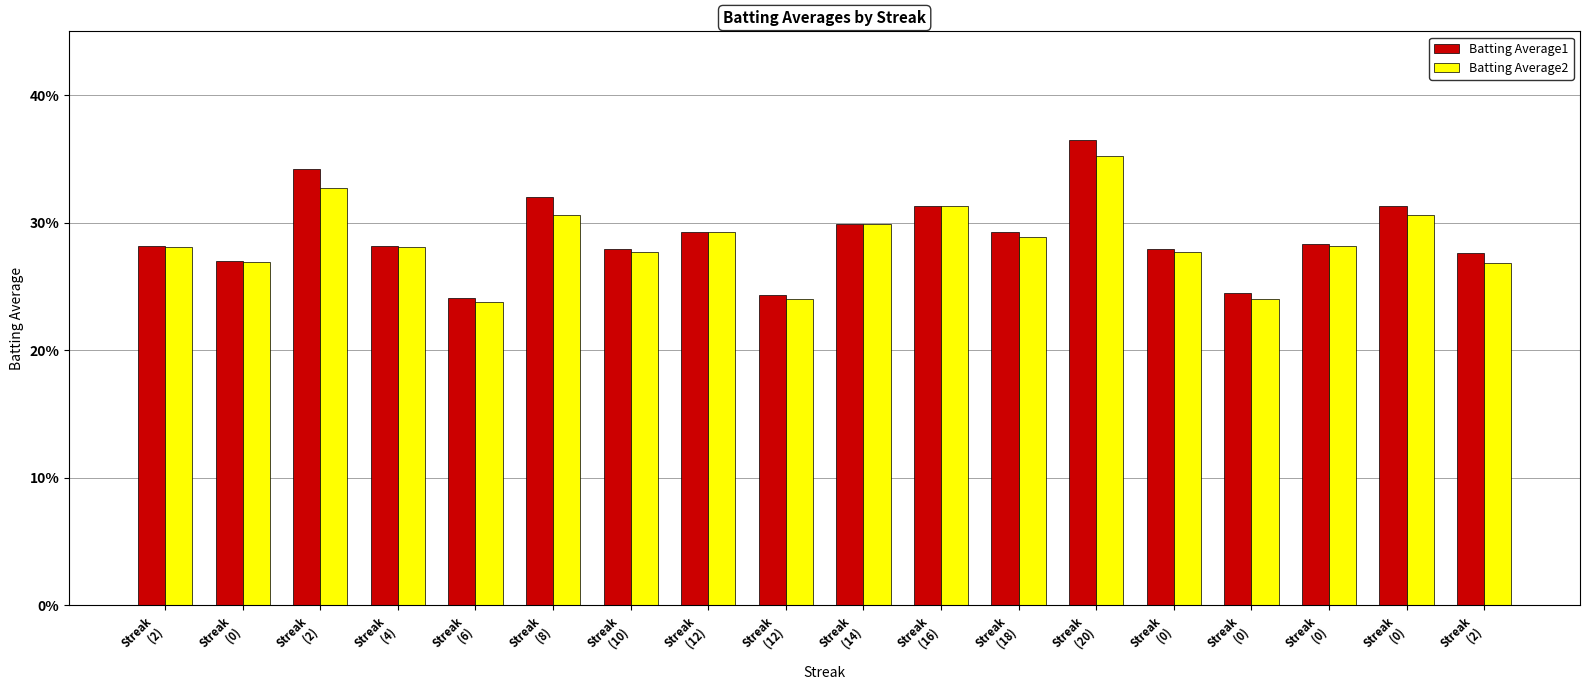

Are the bars grouped side by side (vs. stacked)?

Yes